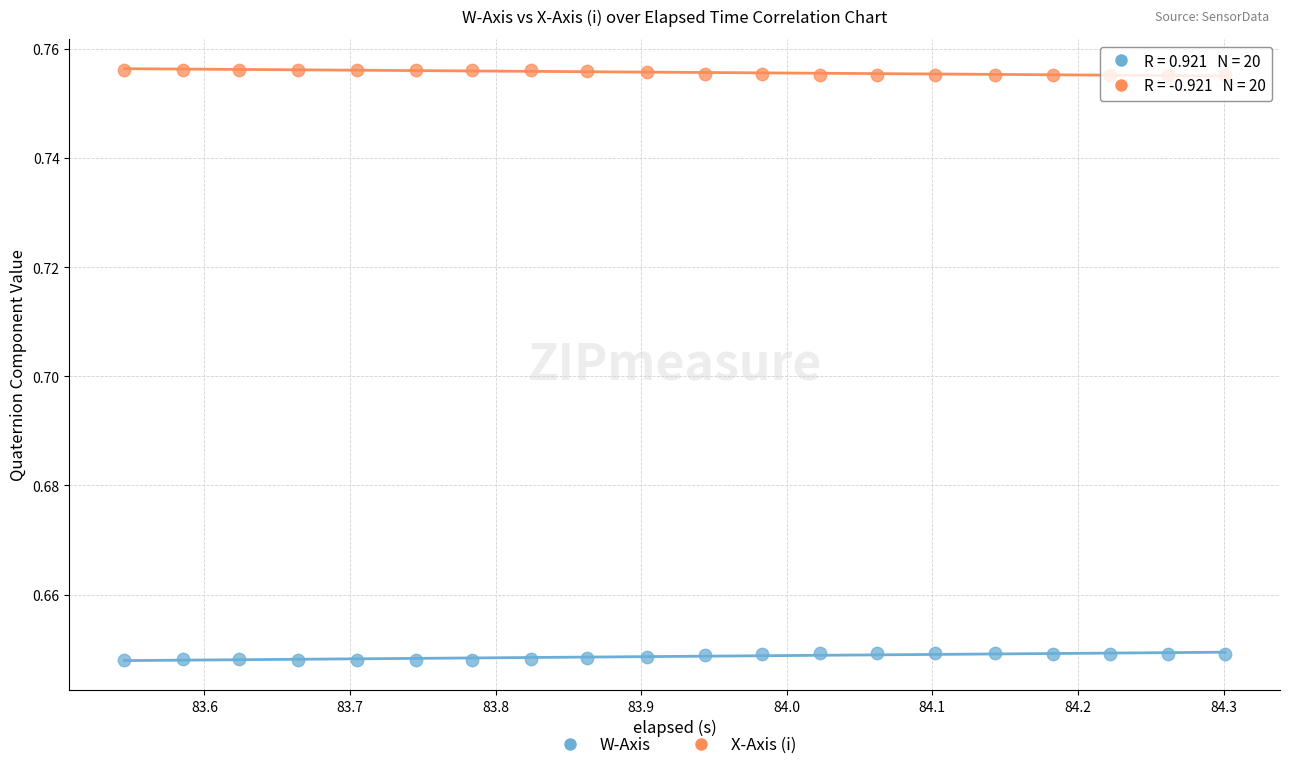

Which series reaches the maximum Y coordinate?

X-Axis (i)